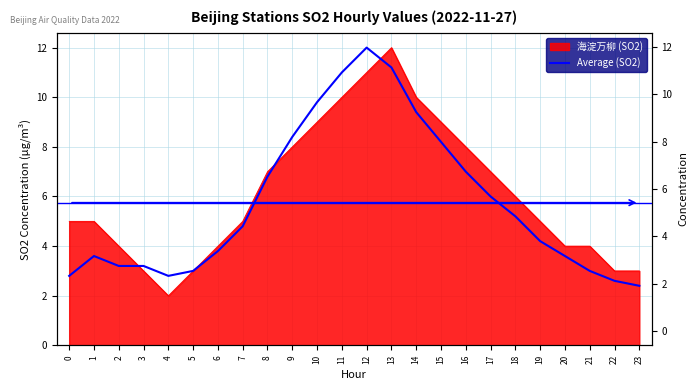

Between 20 and 14, which is larger?

14